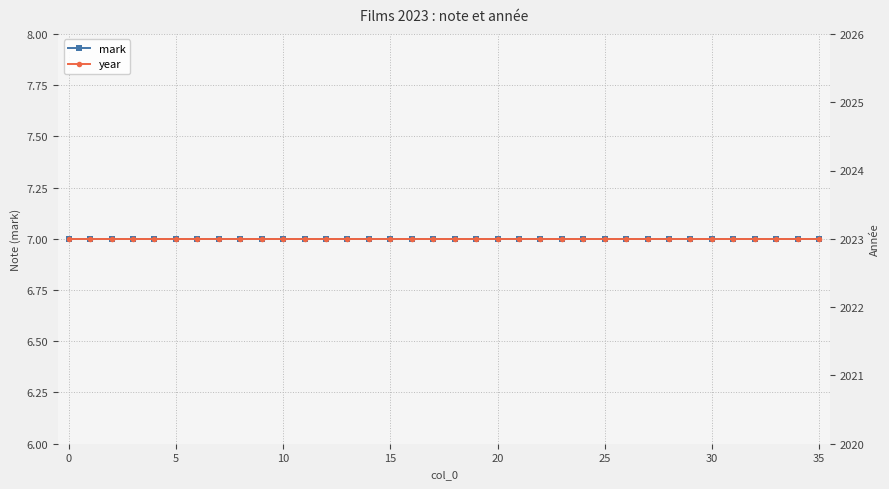

Which series changed the most between 0 and 10?

mark